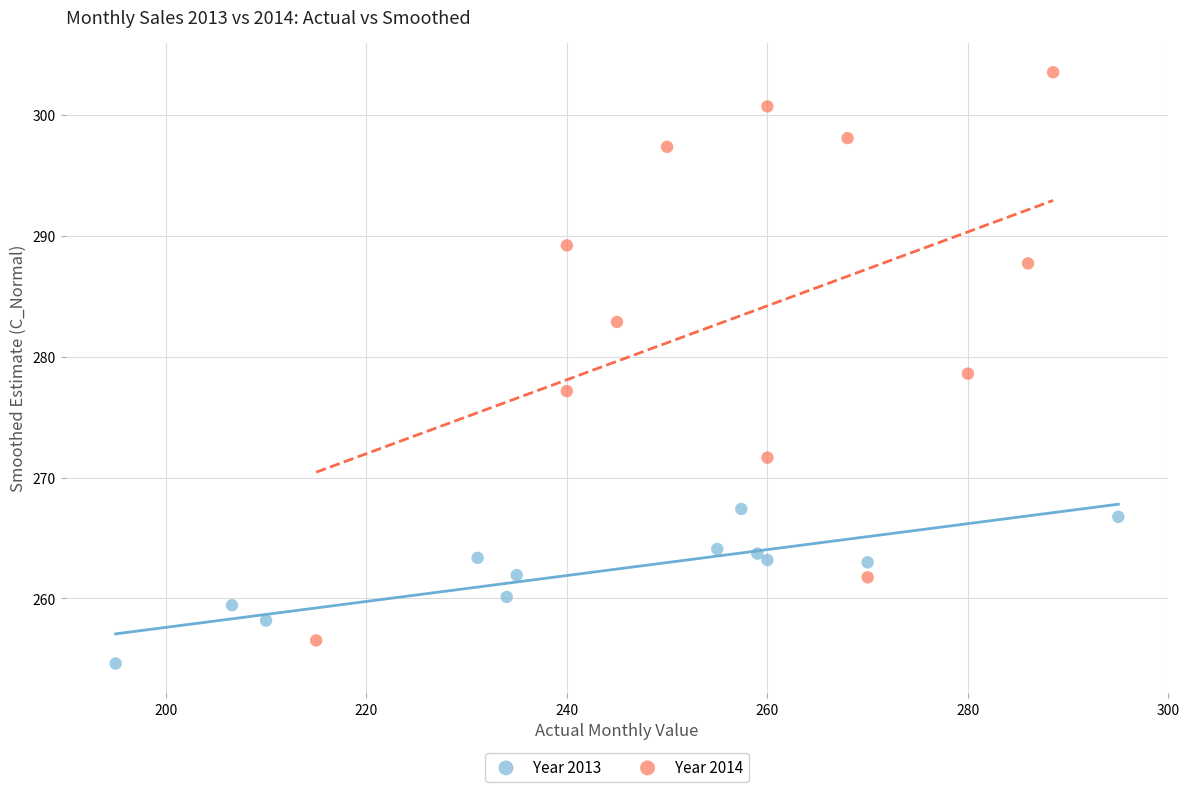

Which series has the widest spread of Y values?

Year 2014